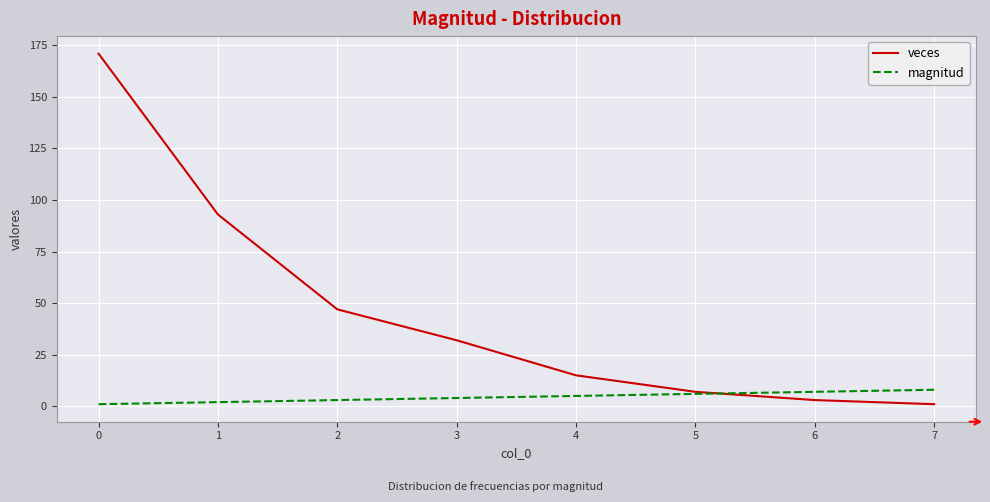

What is the difference between the second highest and minimum values in the veces series?

92